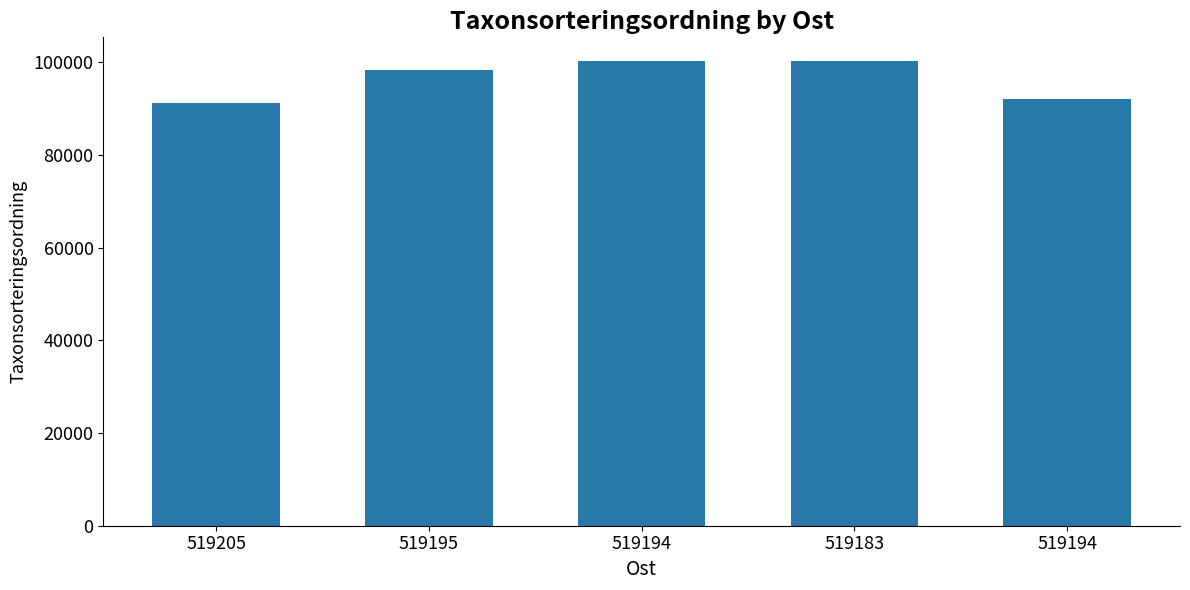

Is it true that the value at 519194 is 162272?

False